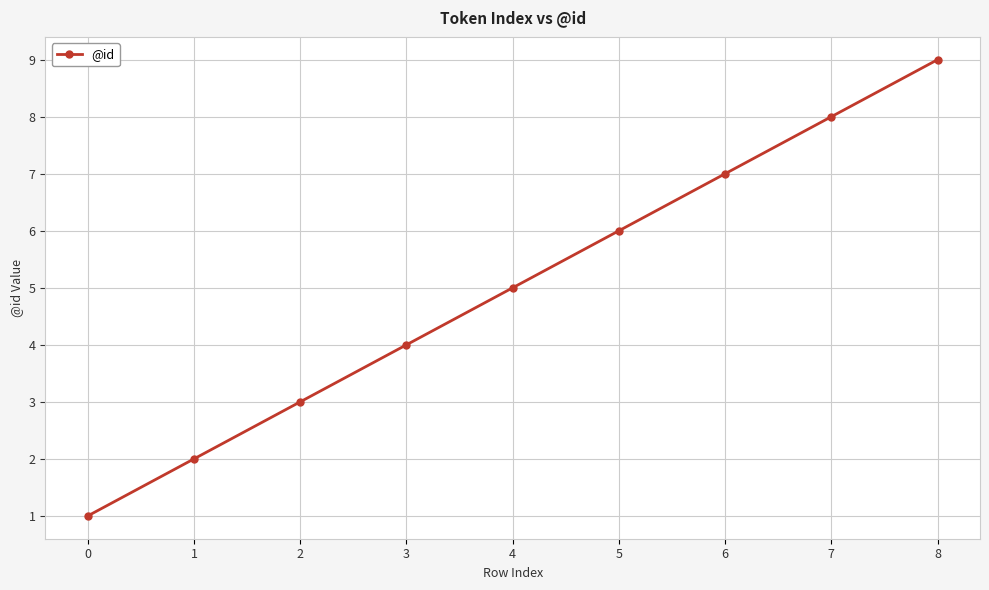

The value at 5 is 2. True or false?

False